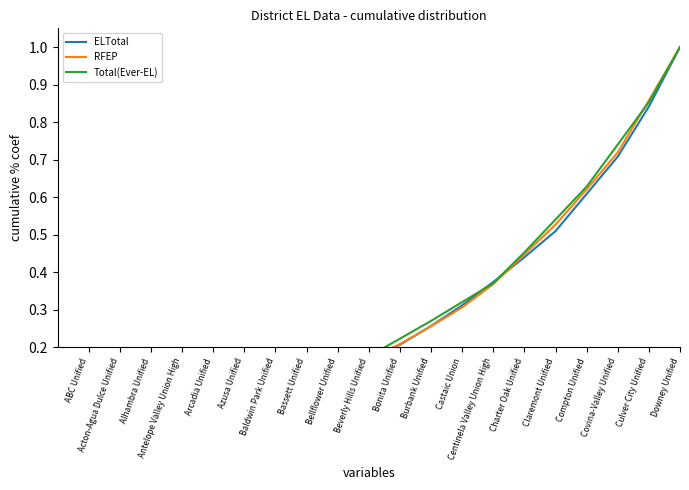

Which series has the largest range (max minus min)?

RFEP